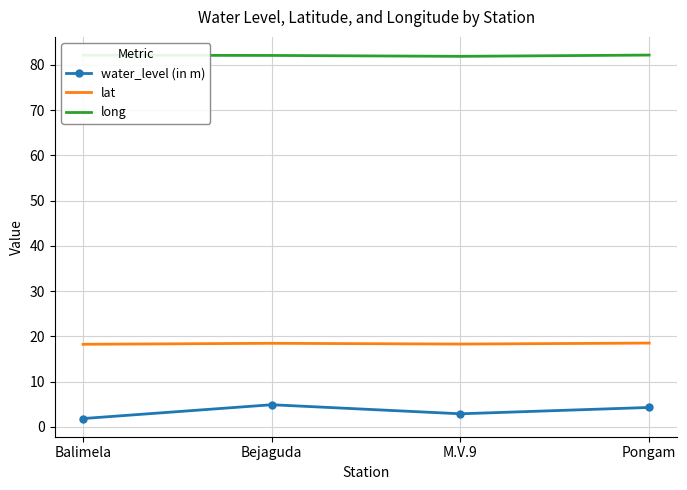

The value of long at Balimela is 108.2. True or false?

False